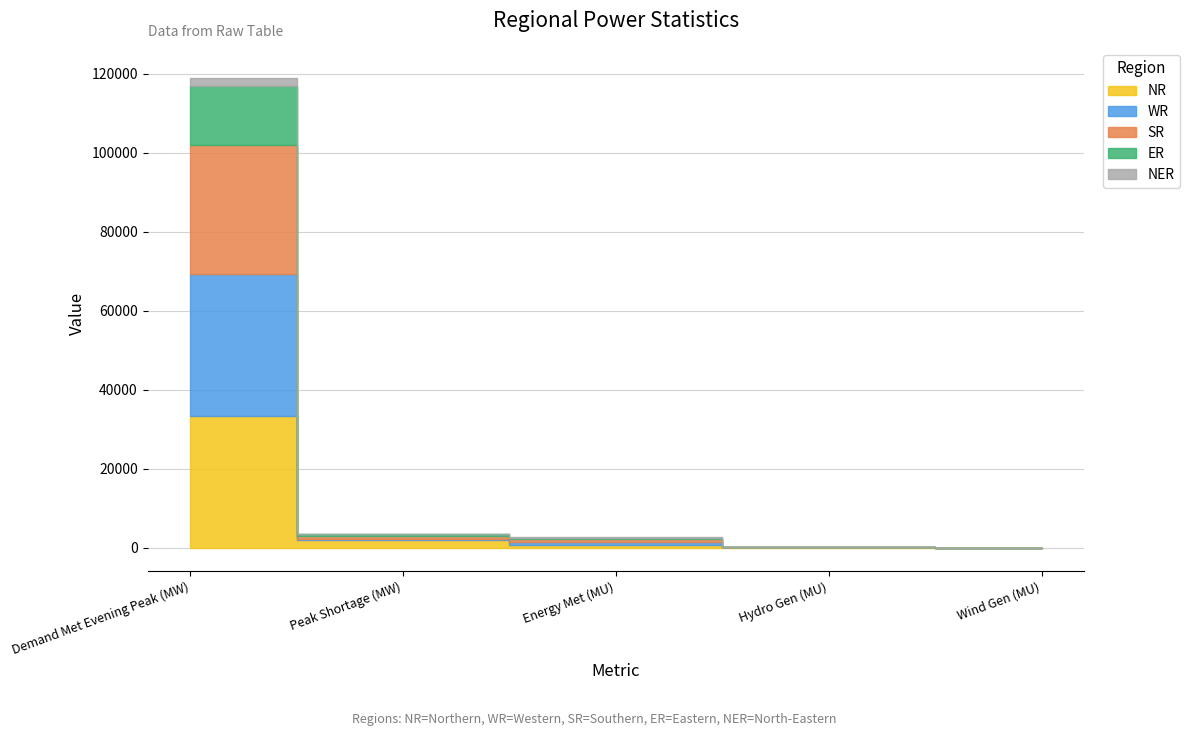

What is the difference between the maximum and minimum values in the SR series?

32578